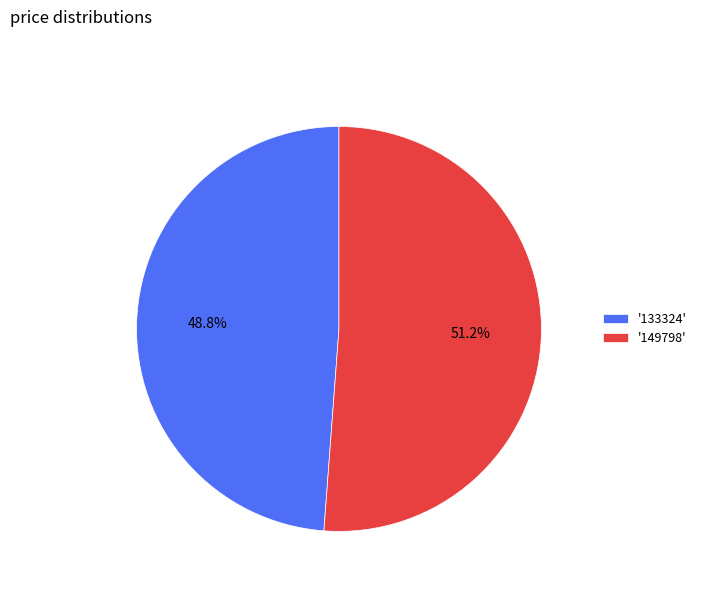

Which category has the biggest portion of the pie?

'149798'